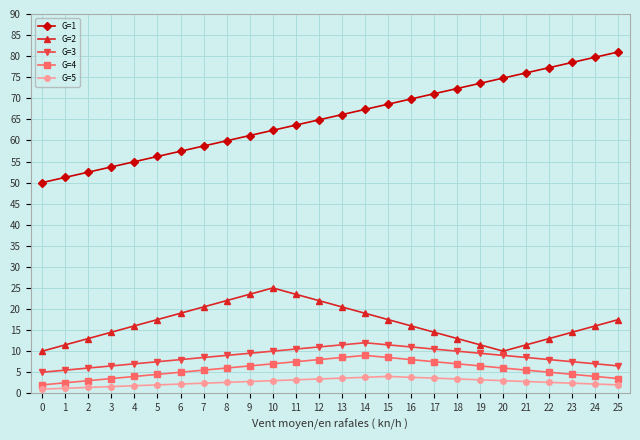

What is the value of the G=2 point at the 1st from the left?

10.0